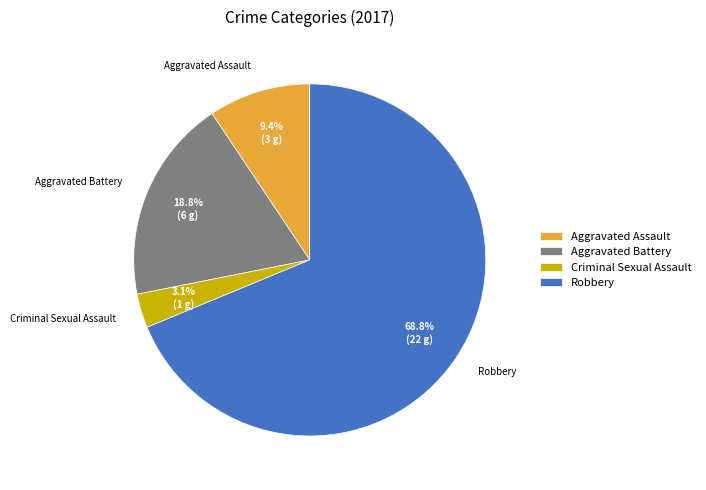

What percentage do Criminal Sexual Assault and Aggravated Assault together represent?

12.5%